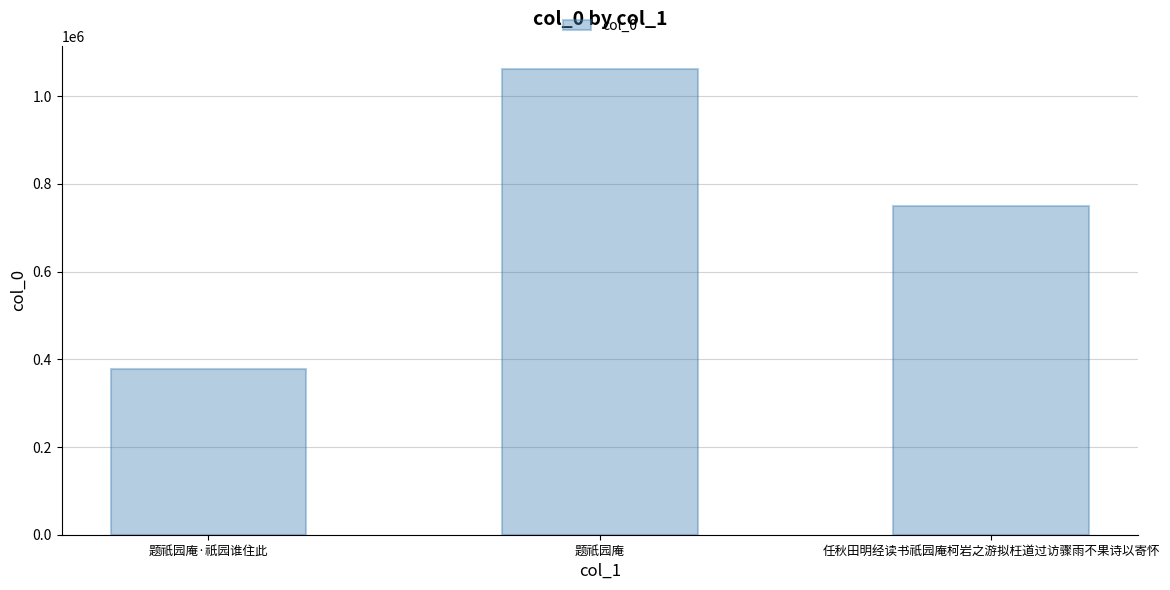

Rank the categories by value from highest to lowest.

题祇园庵, 任秋田明经读书祇园庵柯岩之游拟枉道过访骤雨不果诗以寄怀, 题祇园庵·祇园谁住此